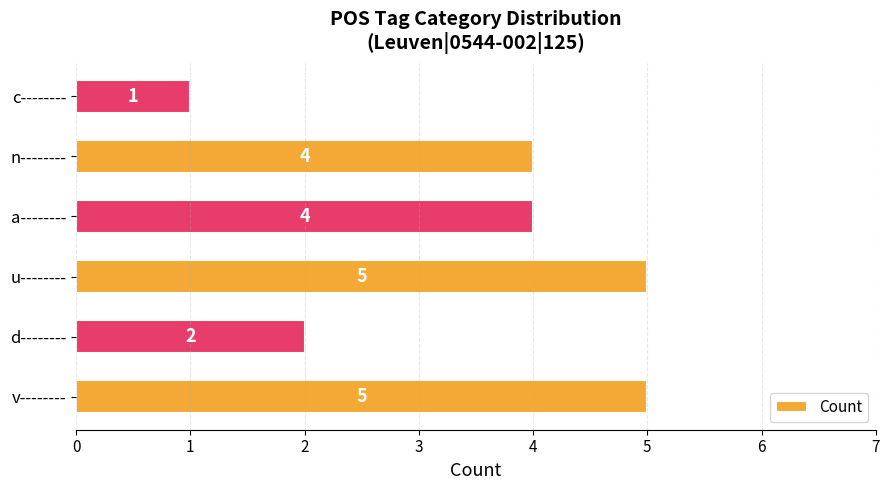

Are the bars horizontal?

Yes